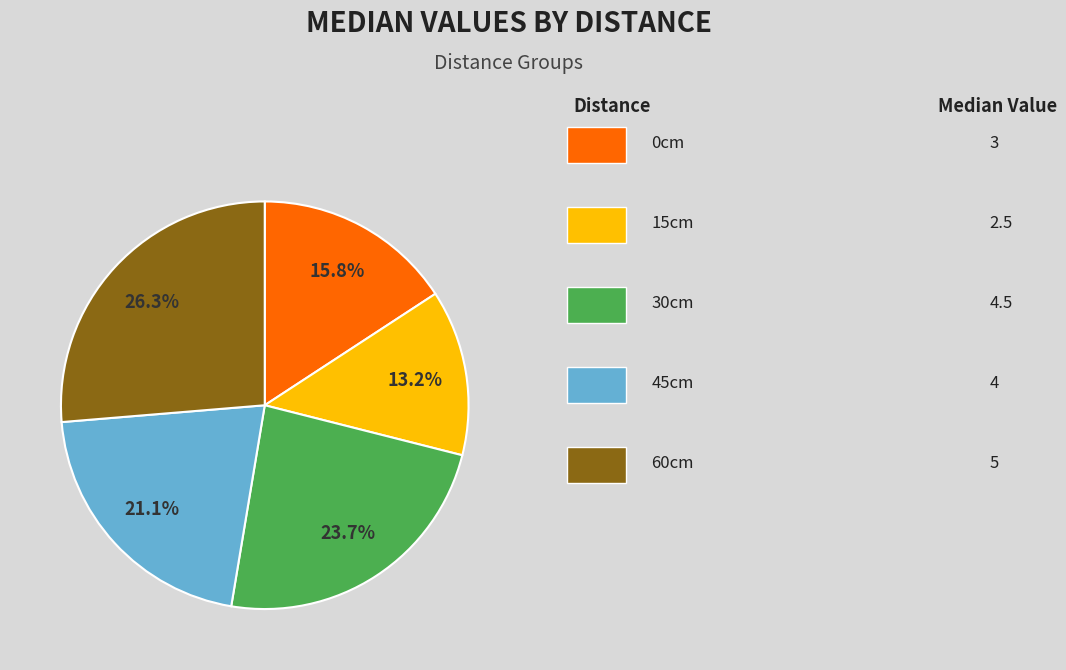

Does any single category account for the majority?

No